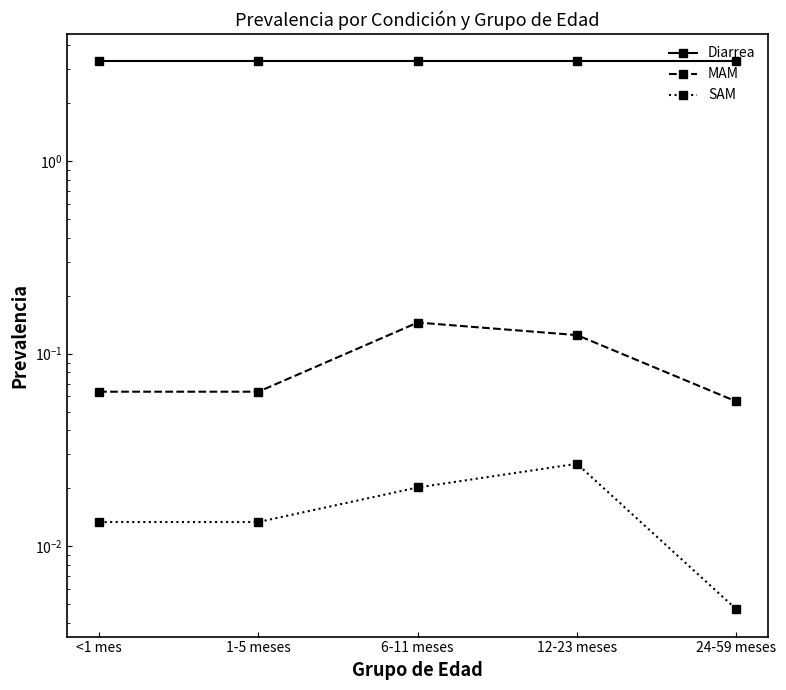

Rank the series at 12-23 meses from lowest to highest value.

SAM, MAM, Diarrea